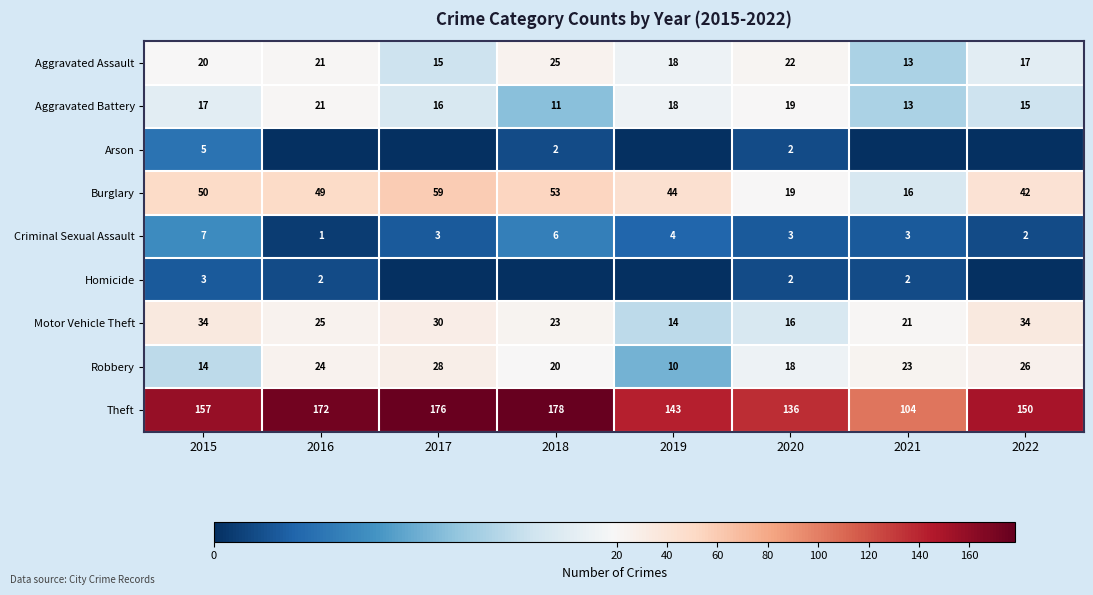

The Motor Vehicle Theft series shows 34 at 2022. True or false?

True